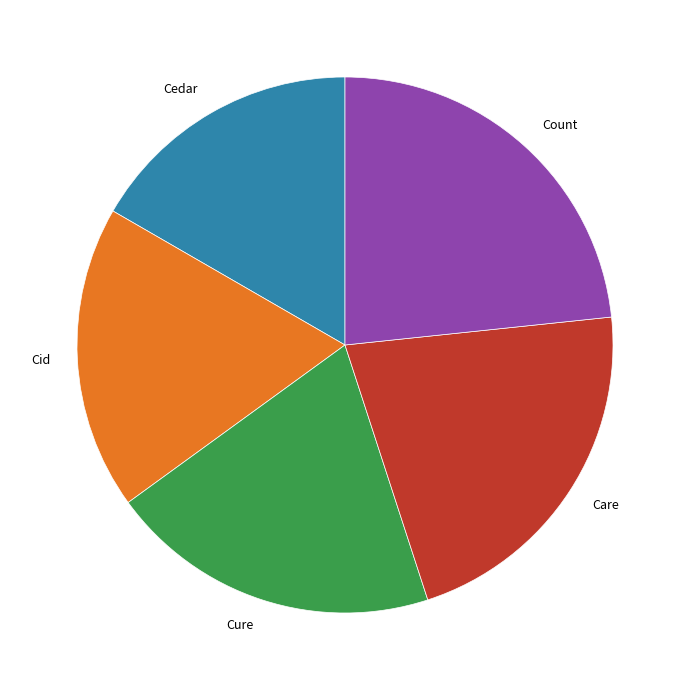

Does any single category account for the majority?

No